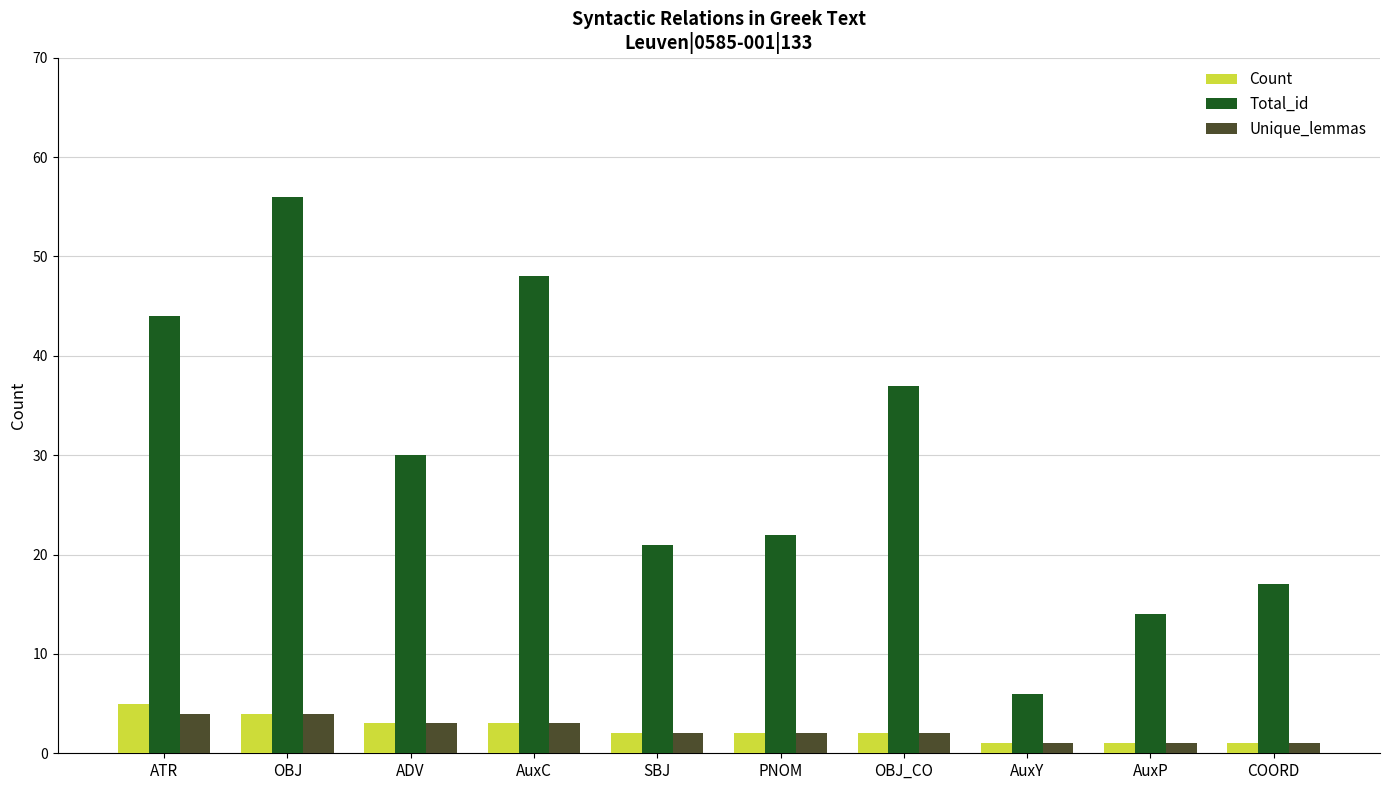

How many series are shown in this chart?

3